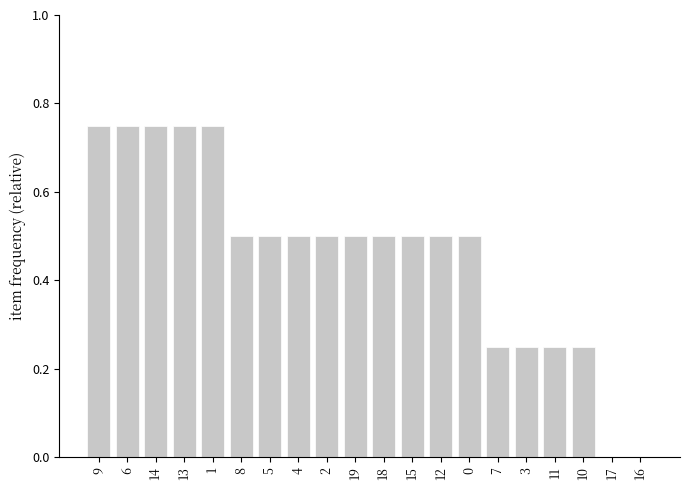

True or false: the data shows 0.5 at 5.

True